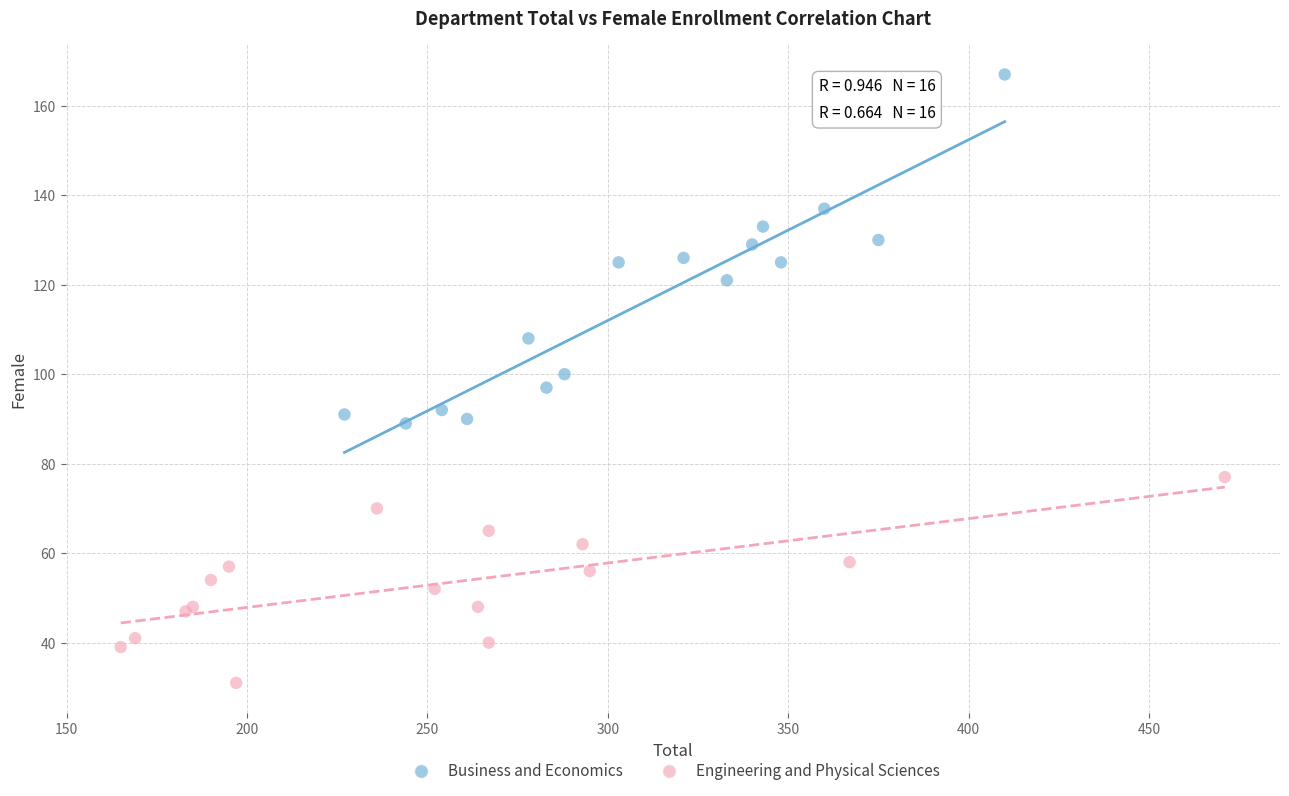

Which series has the widest spread of Y values?

Business and Economics